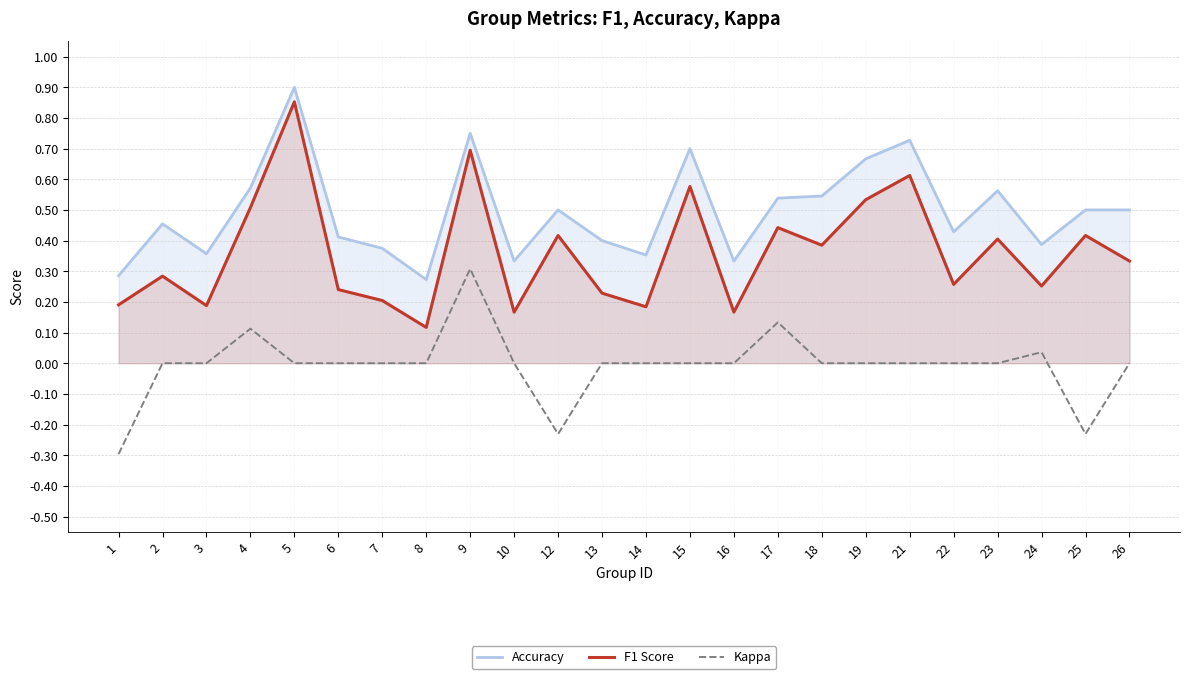

What is the value of the F1 Score point at the 11th from the left?

0.4